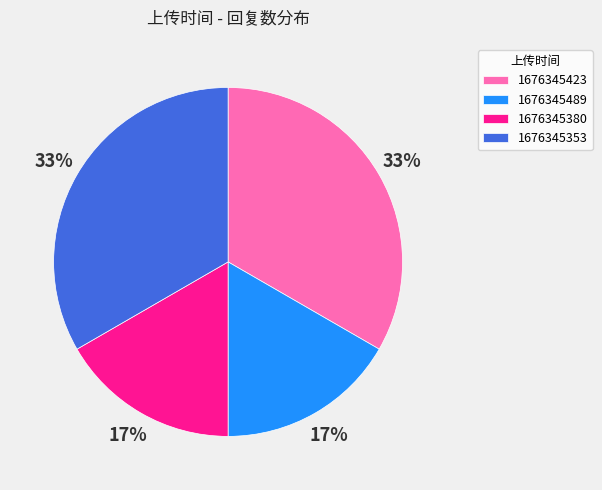

Does 1676345423 account for over 50% of the chart?

No